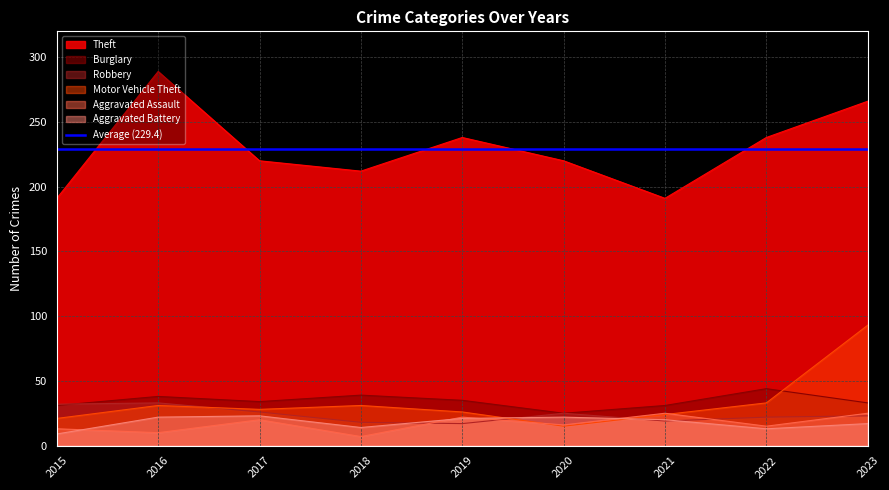

Does the chart display data point markers on the line(s)?

No